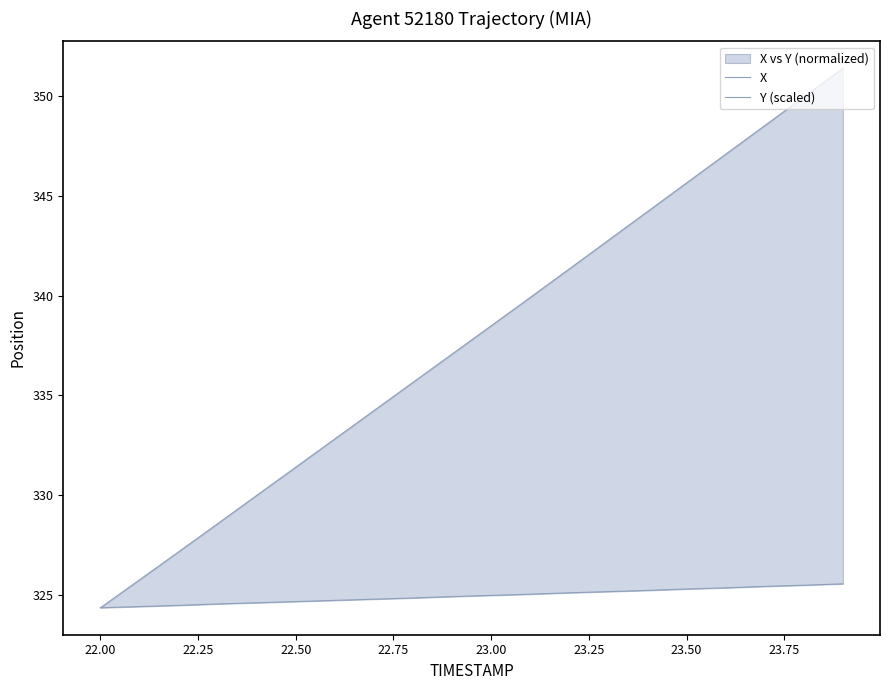

True or false: Y (scaled) has more than 0 interior local peaks.

False